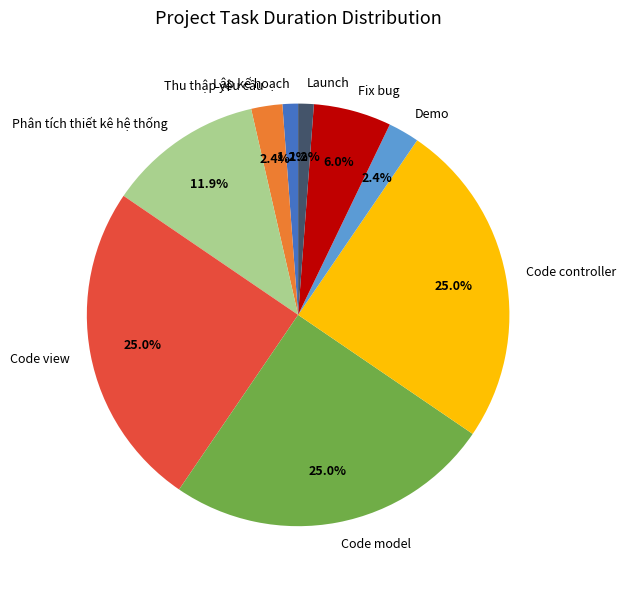

What percentage is NOT represented by Thu thập yêu cầu?

97.6%